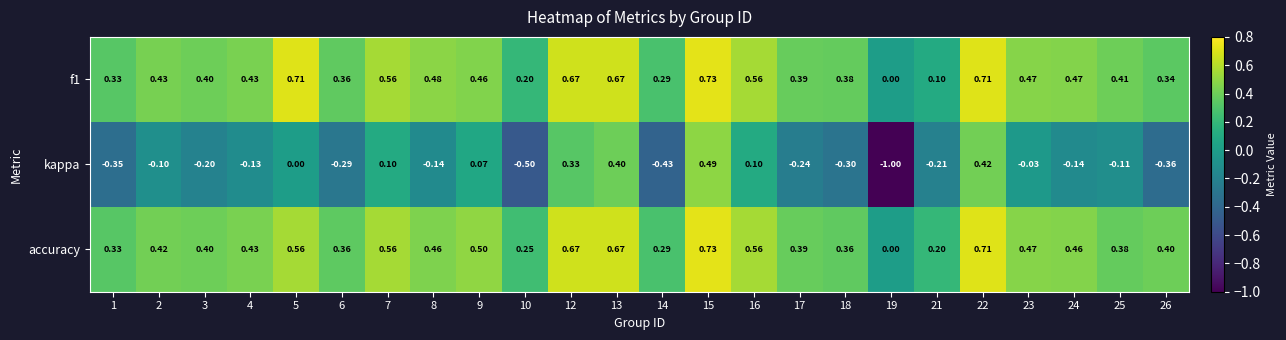

Which series changed the most between 8 and 26?

kappa